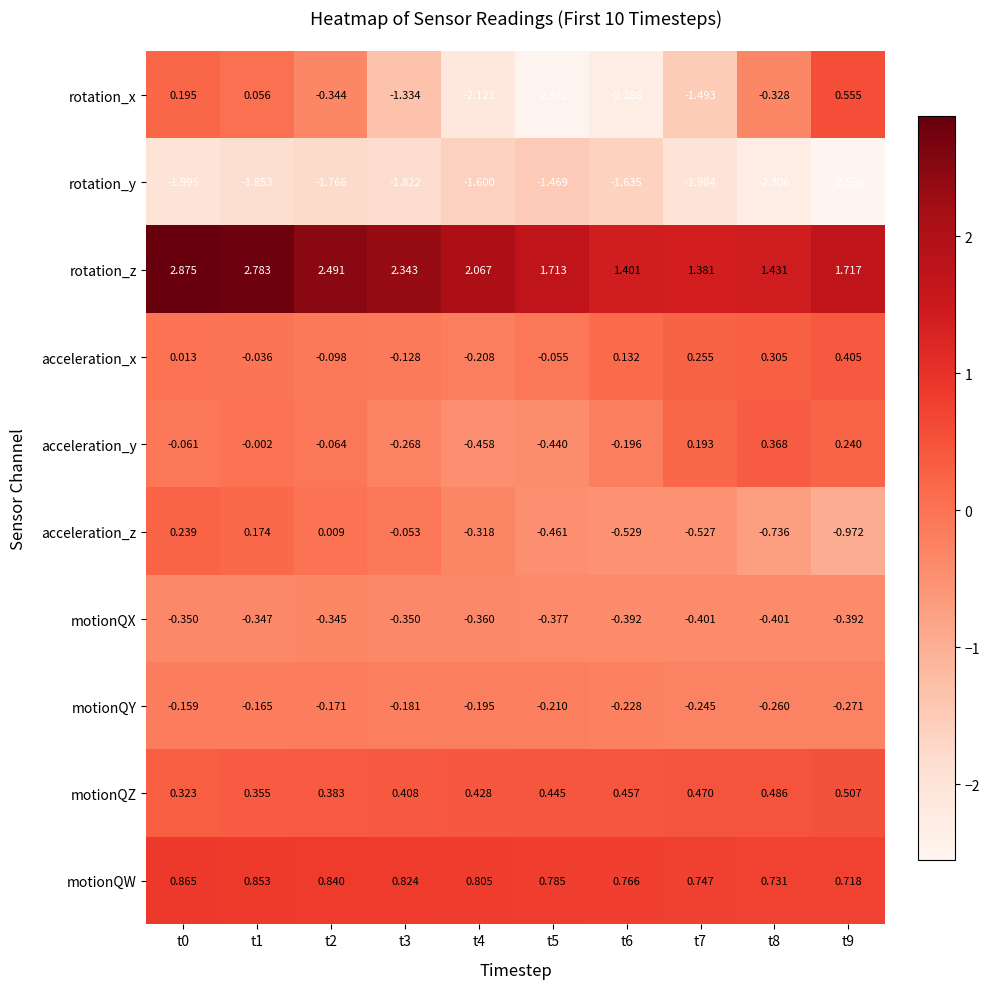

At how many categories does at least one series exceed -2?

10